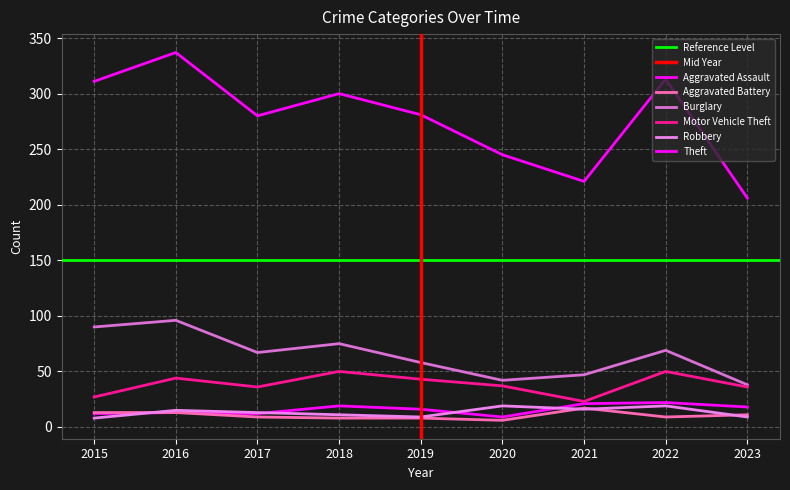

What is the total value across all series at 2016?

518